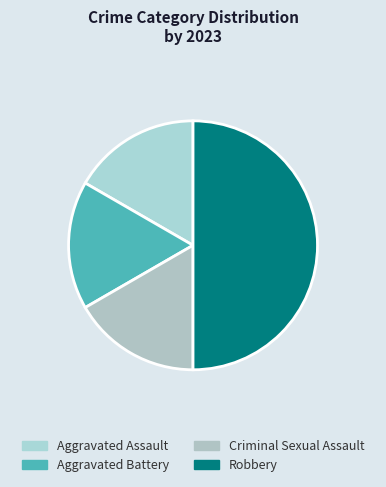

The Aggravated Battery slice represents 30% of the pie. True or false?

False